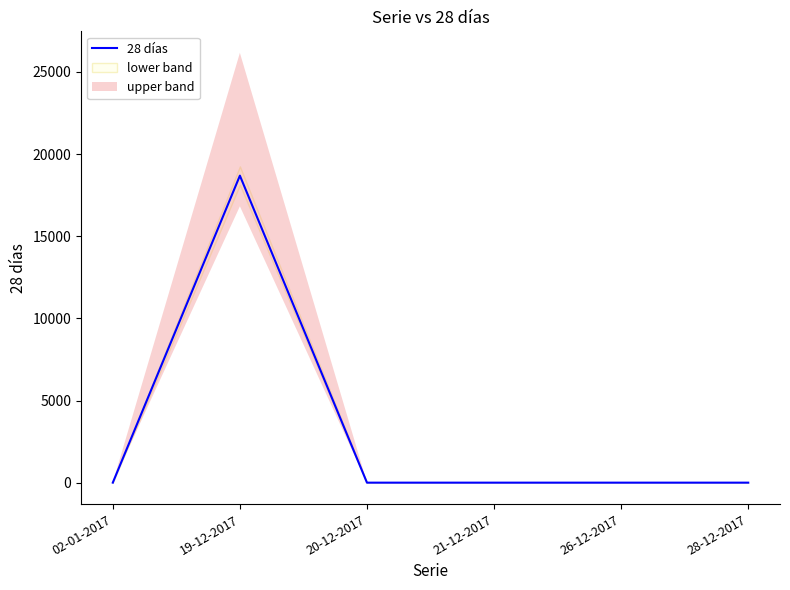

Does the chart display data point markers on the line(s)?

No